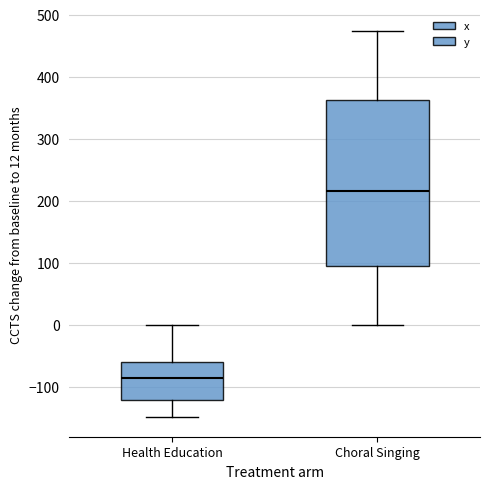

Which box's median line is the highest?

Choral Singing